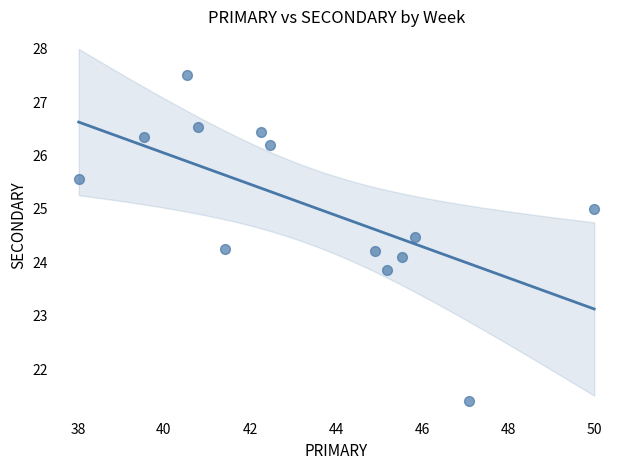

What is the range of Y values (max minus min)?

6.1